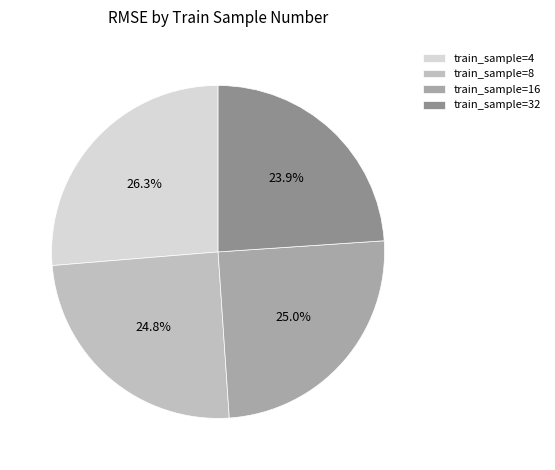

Count the number of slices in the pie.

4